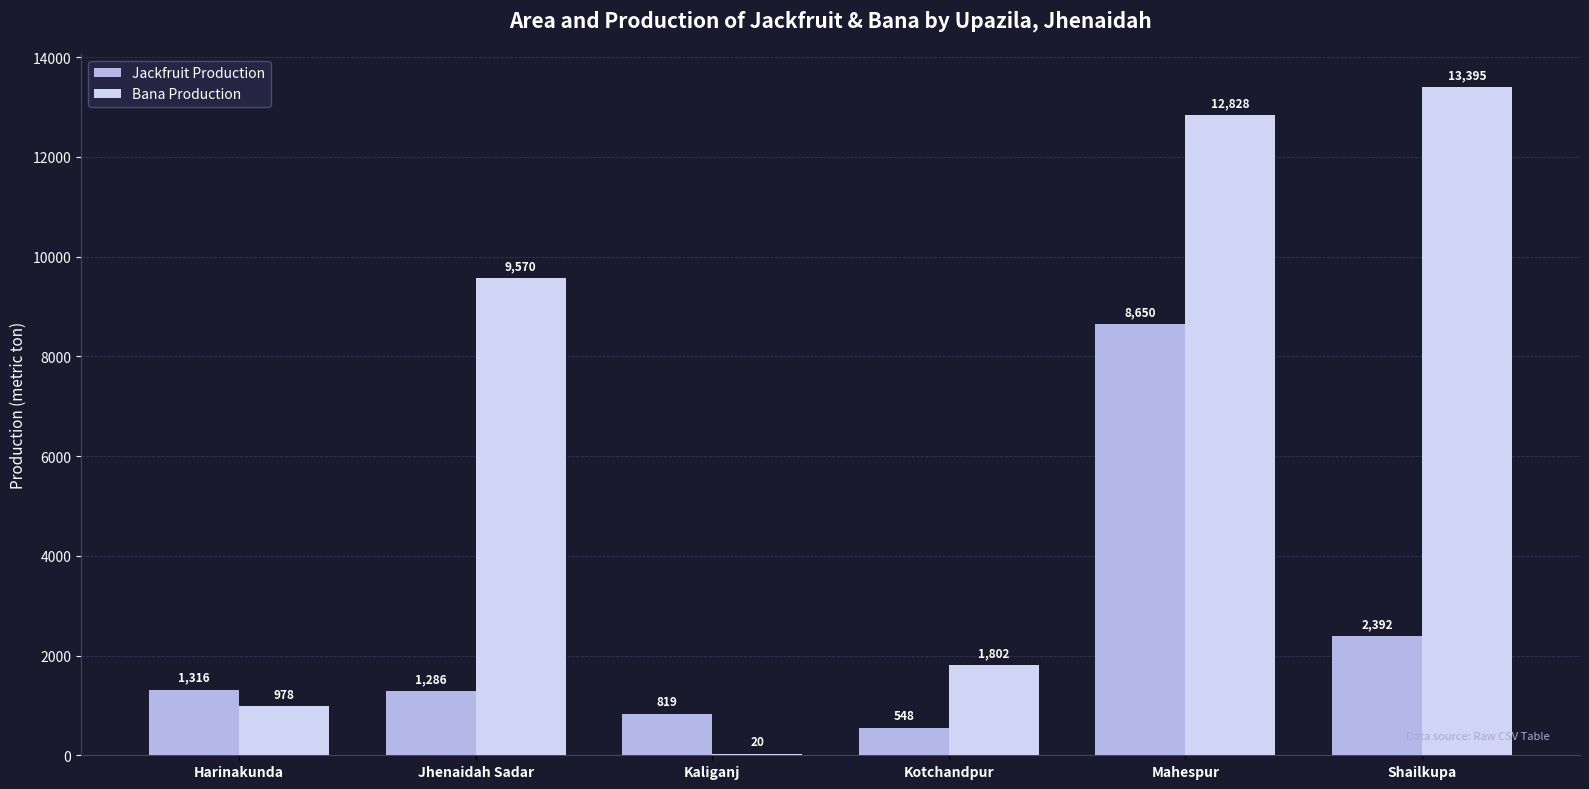

The value of Bana Production at Kotchandpur is 656. True or false?

False